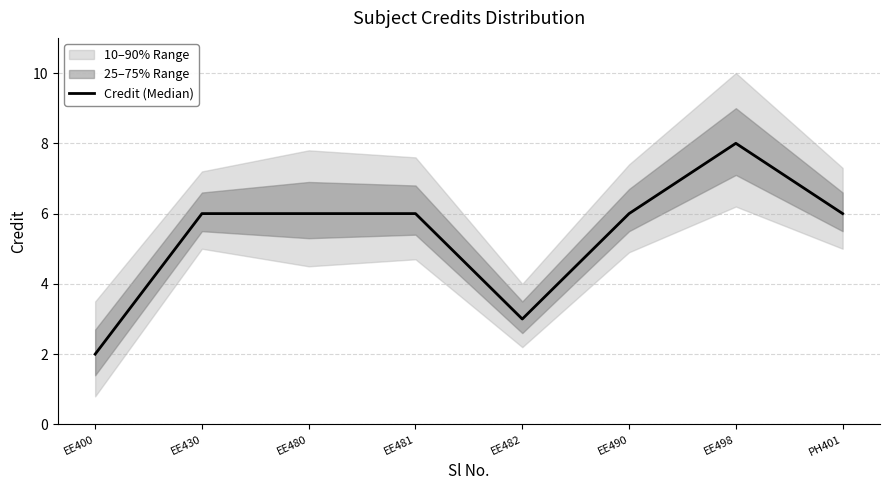

Which category has the lowest value across all series?

EE400